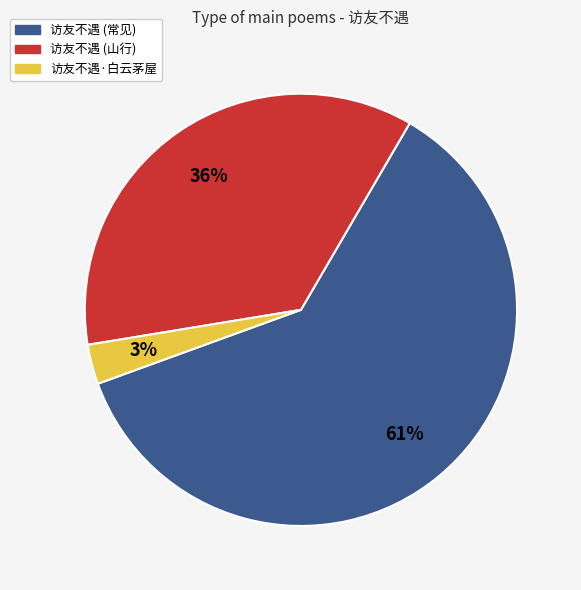

To the nearest percent, what is the average slice percentage?

33%